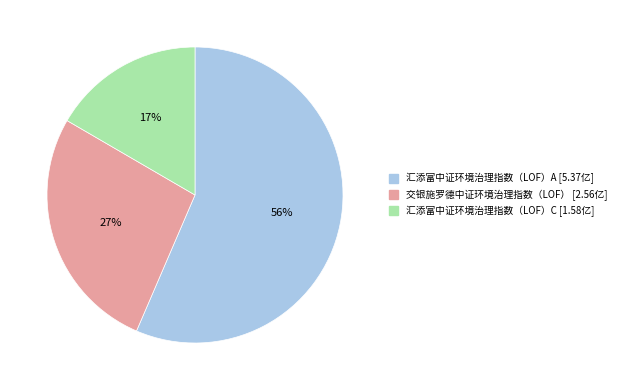

What is the largest slice in the pie chart?

汇添富中证环境治理指数（LOF）A